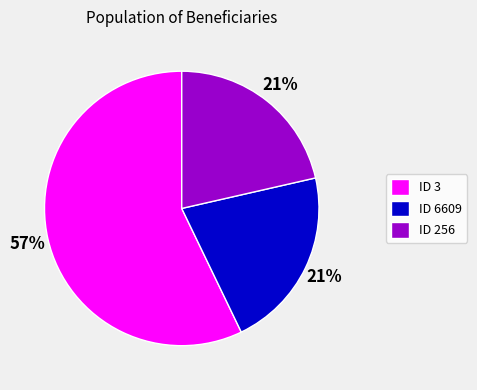

How many slices are in this pie chart?

3